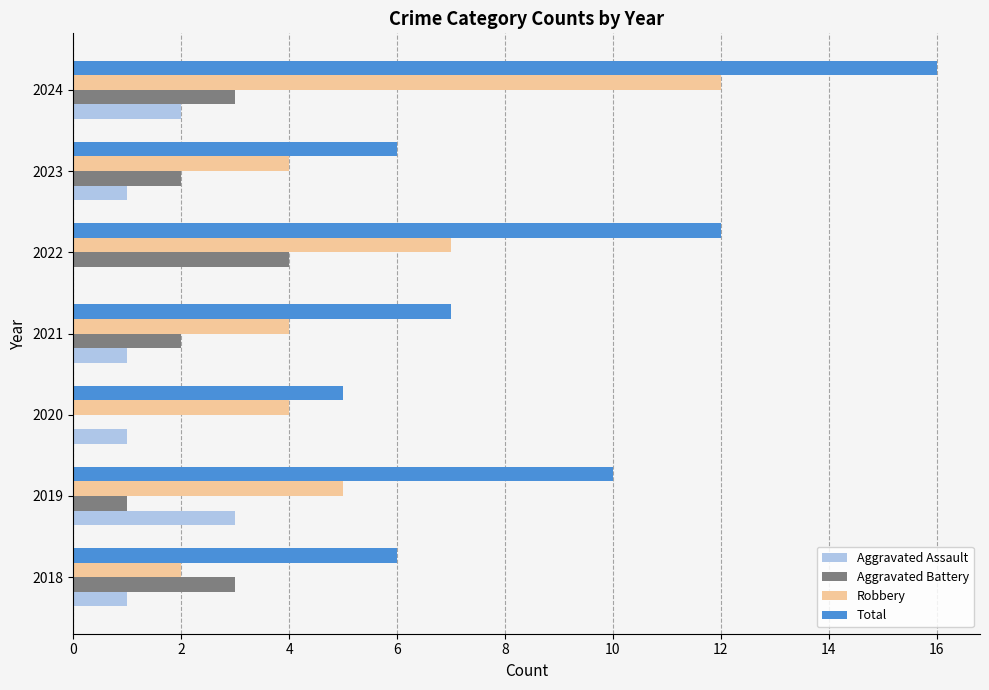

Is it true that Total equals 16 at 2024?

True